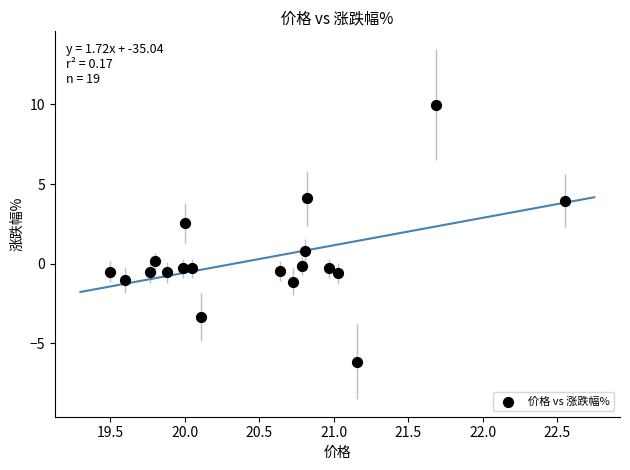

What is the range of X values (max minus min)?

3.1